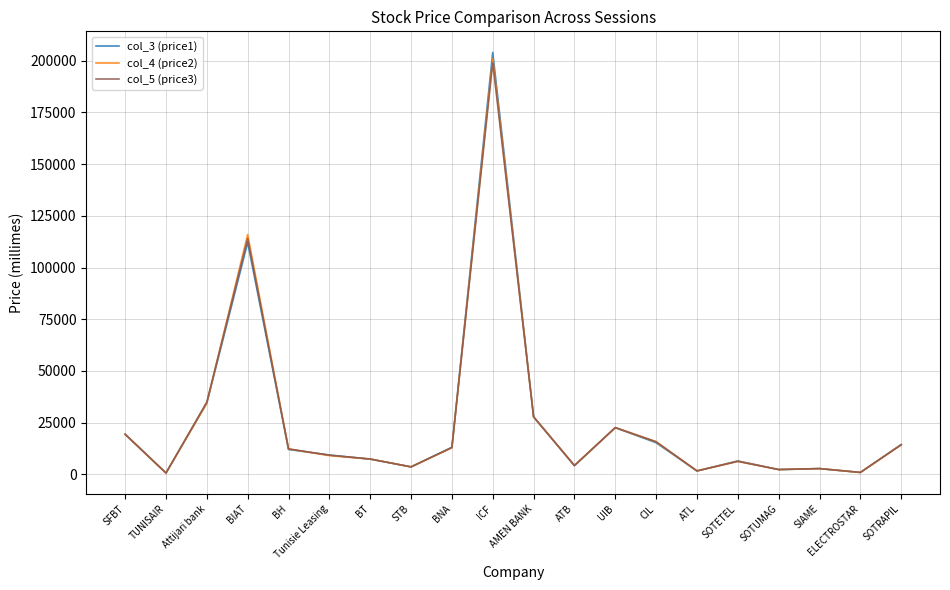

List the series in order of their peak value, highest first.

col_3 (price1), col_4 (price2), col_5 (price3)